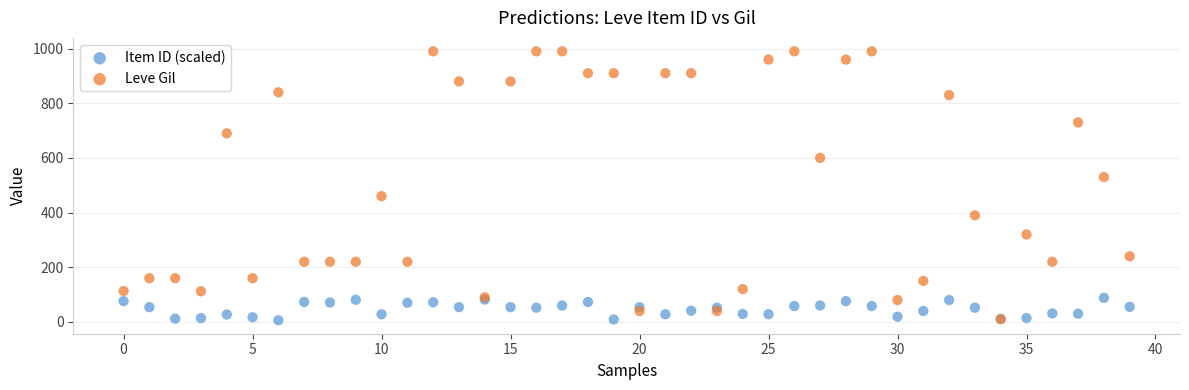

What are all the series names shown in the legend?

Item ID (scaled), Leve Gil